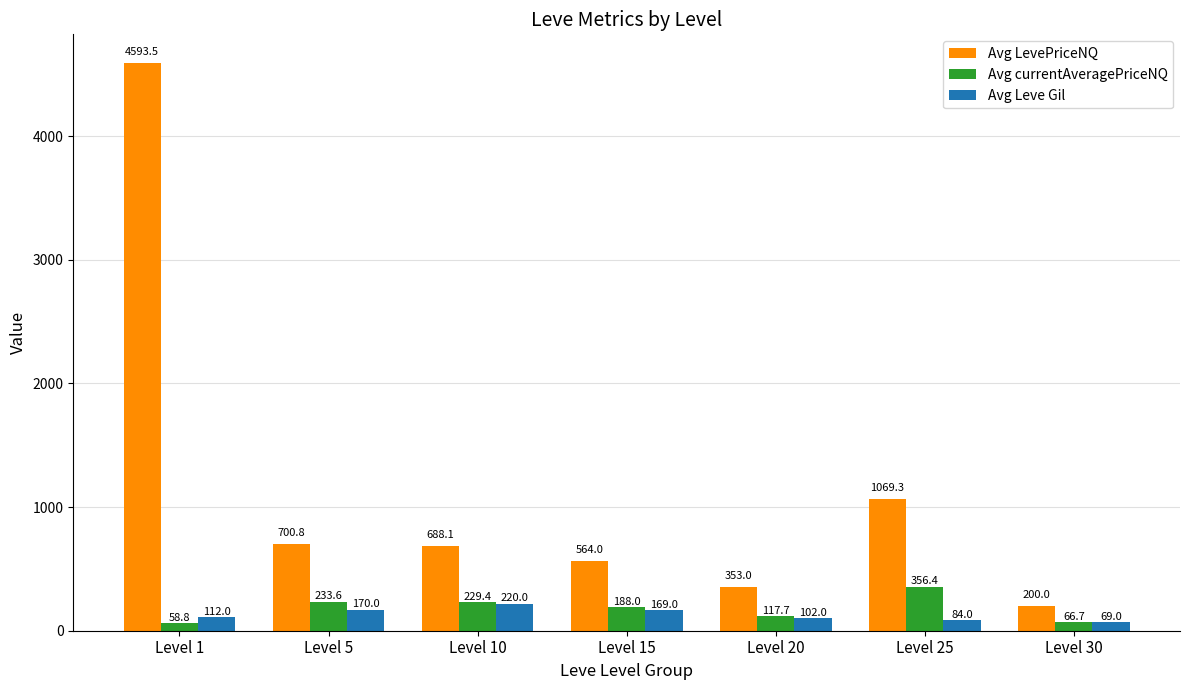

Which series changed the most between Level 1 and Level 10?

Avg LevePriceNQ